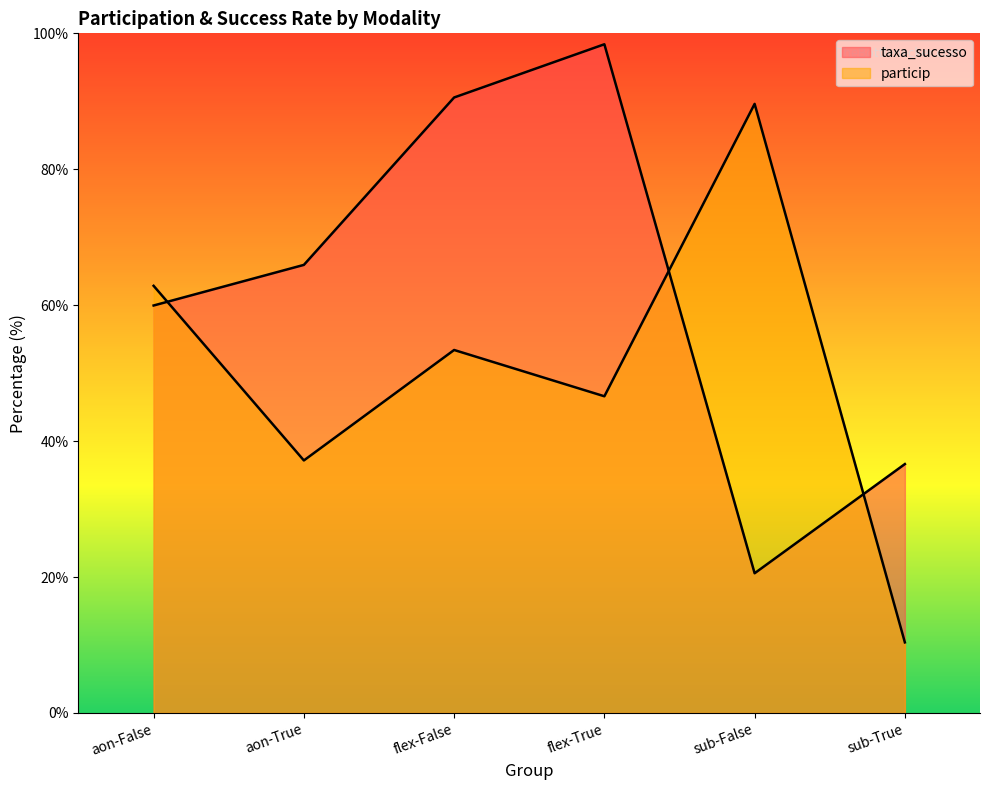

Is it true that particip equals 62.8 at aon-False?

True